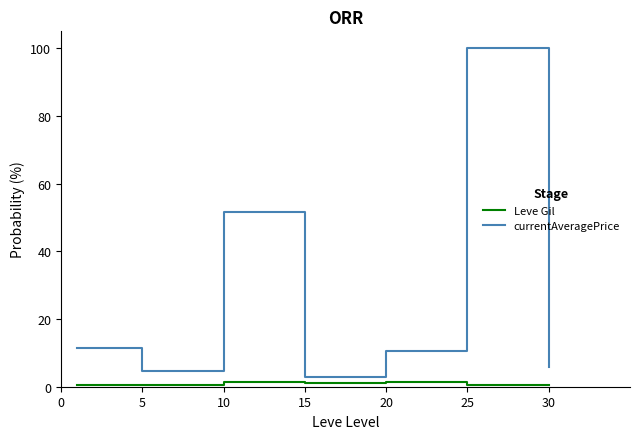

List the series in order of their overall mean, lowest first.

Leve Gil, currentAveragePrice